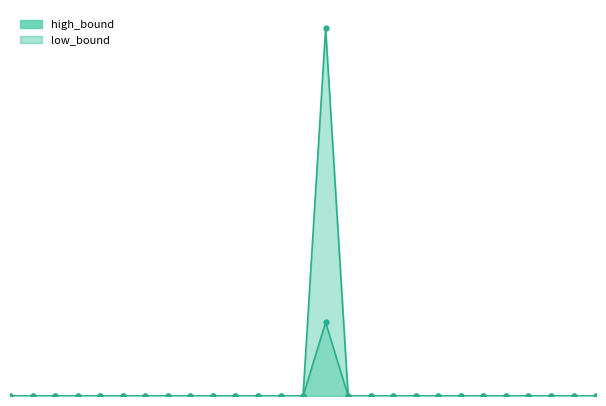

Count the number of categories in the chart.

27